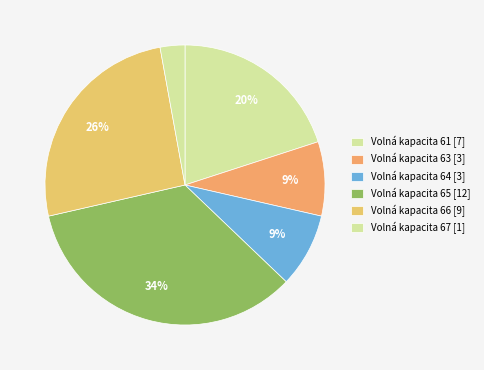

How many segments does this pie chart have?

6